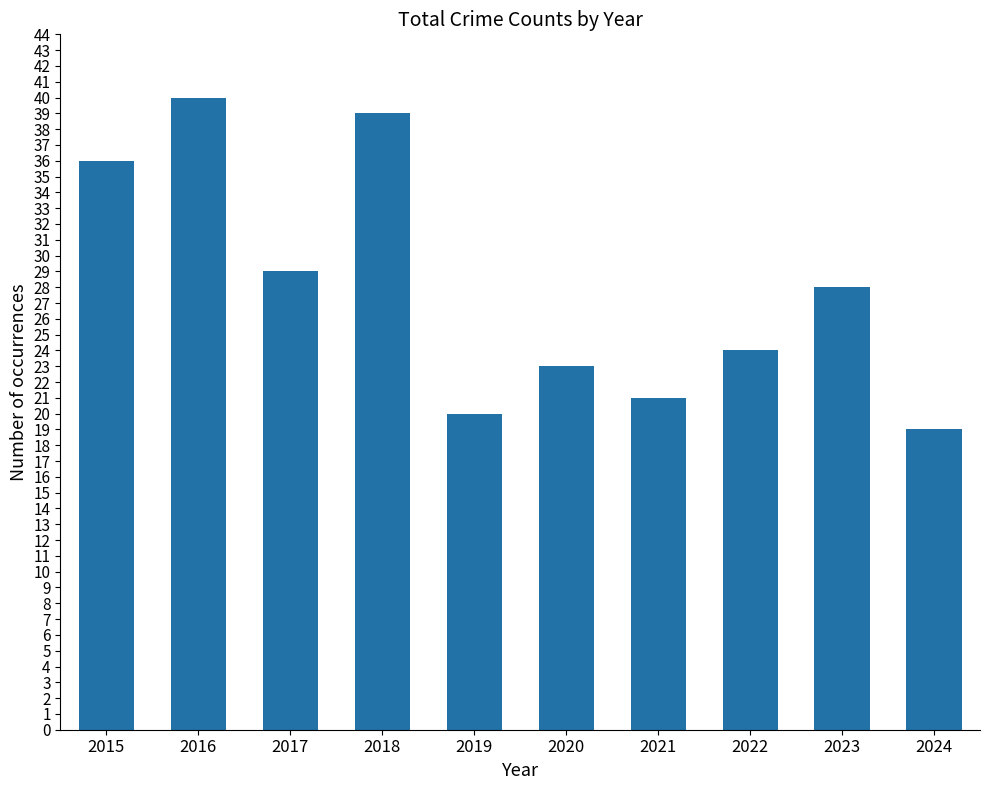

What is the maximum value shown in the chart?

40